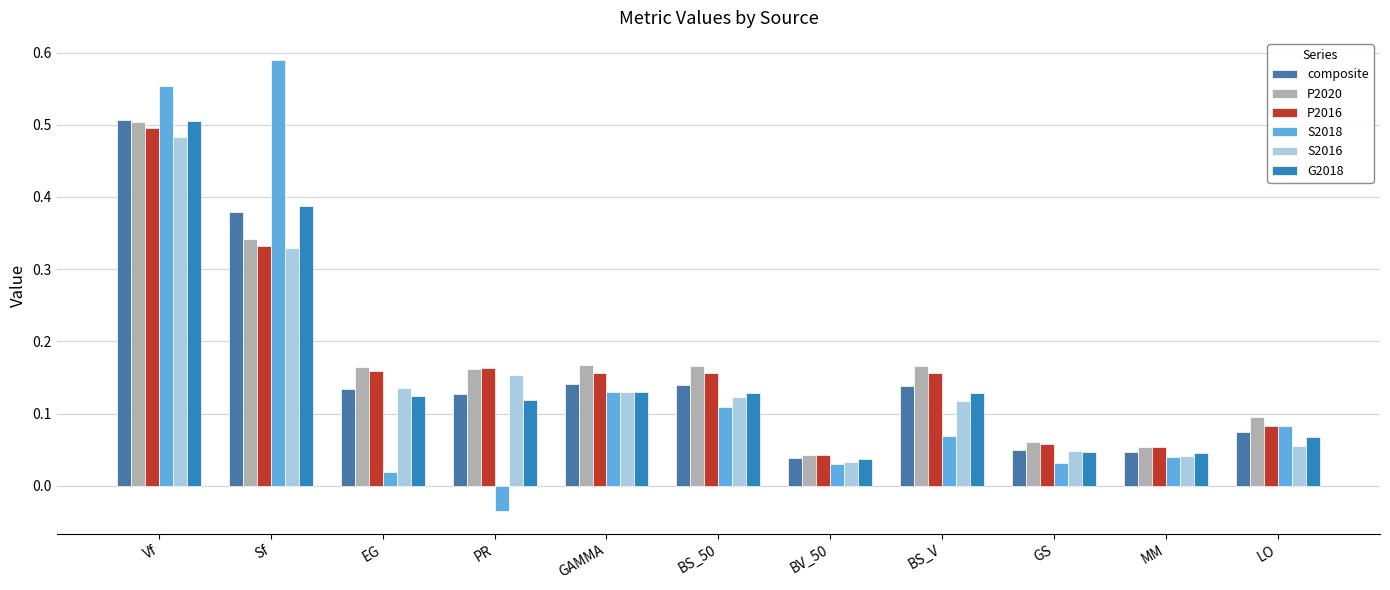

What is the difference between the second highest and second lowest values in the G2018 series?

0.3